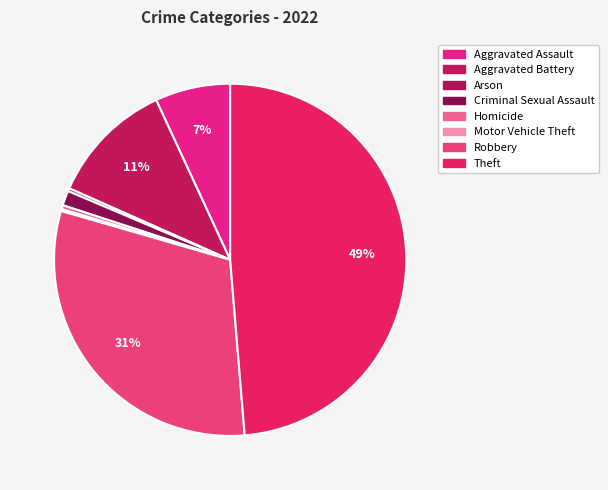

The Arson slice represents 0% of the pie. True or false?

True